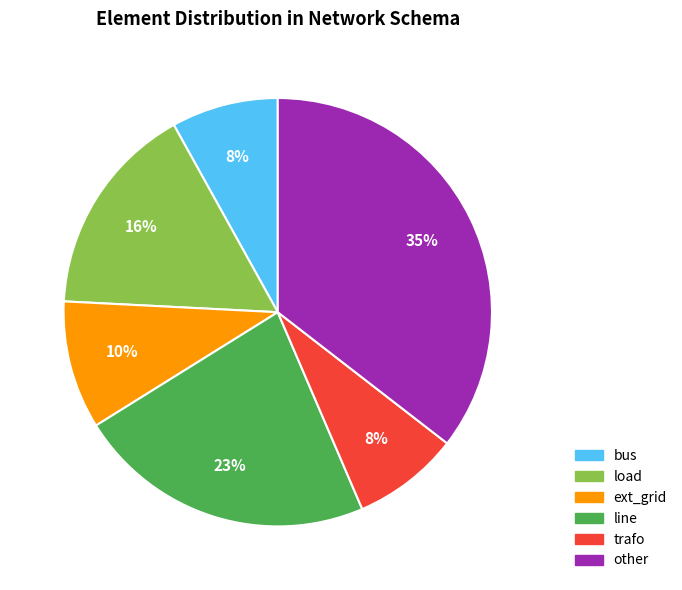

To the nearest percent, what percentage of the pie is ext_grid?

10%